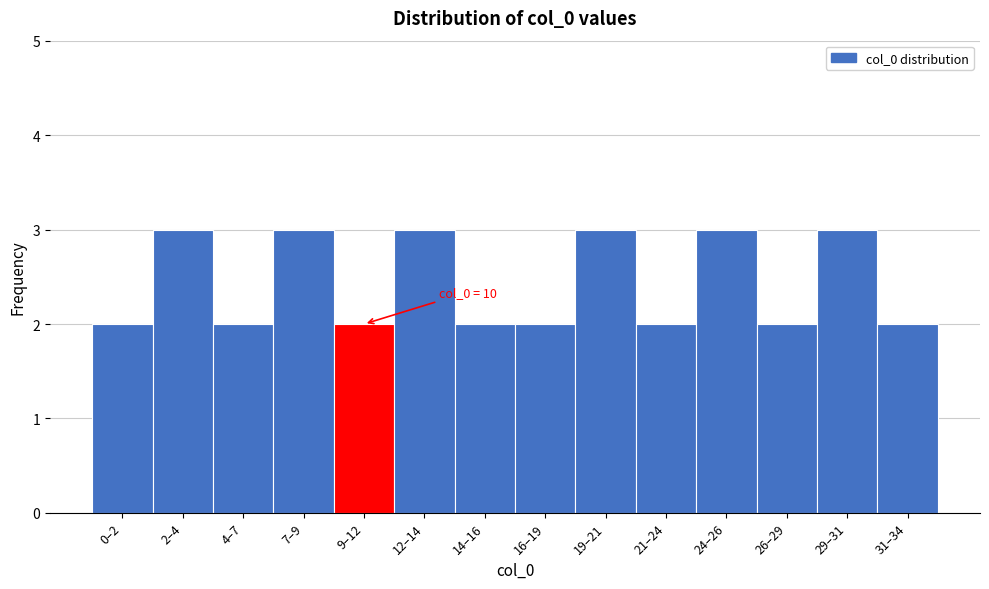

Reading left to right, extract all data points from this chart.

2	3	2	3	2	3	2	2	3	2	3	2	3	2